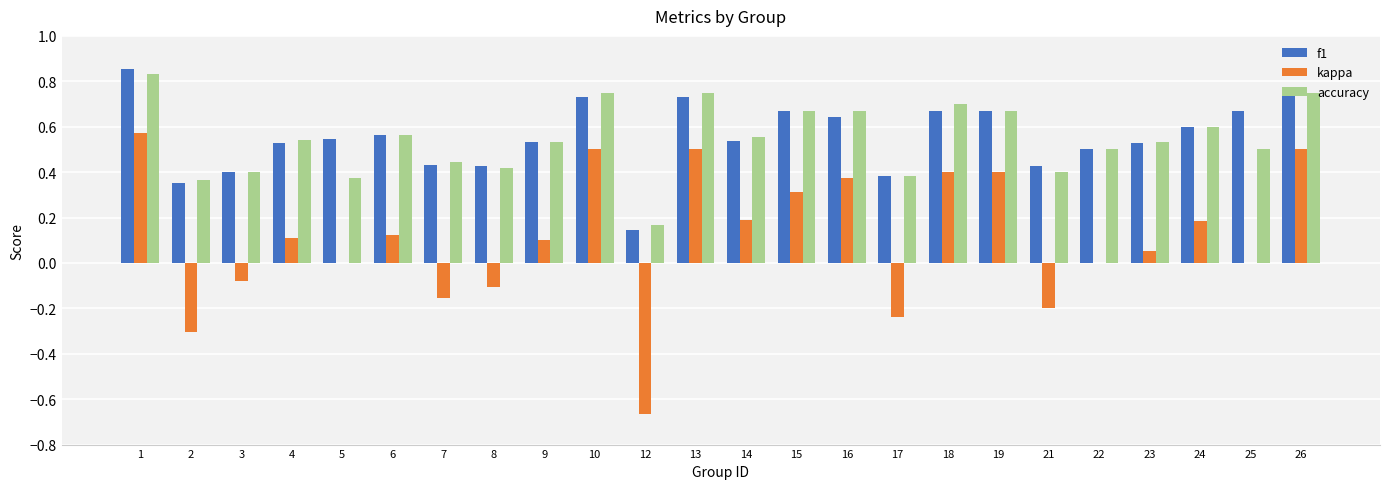

Is the value of kappa at 14 greater than the value of f1 at 17?

No